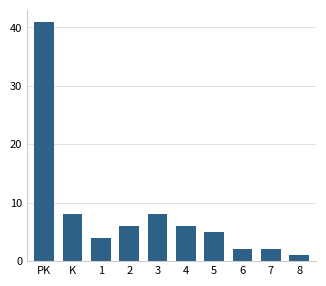

Reading left to right, extract all data points from this chart.

PK=41	K=8	1=4	2=6	3=8	4=6	5=5	6=2	7=2	8=1